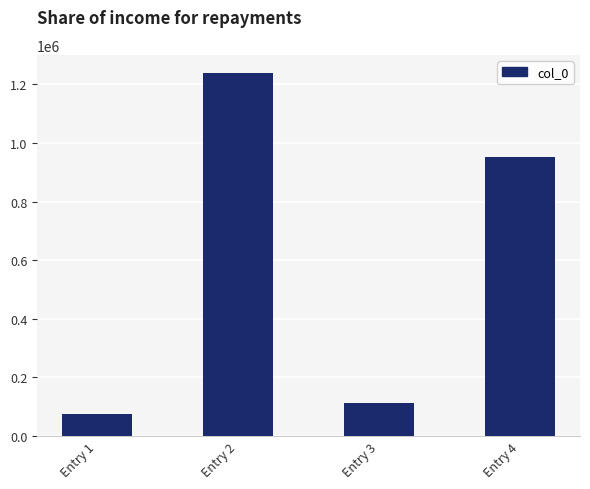

Count the number of categories in the chart.

4